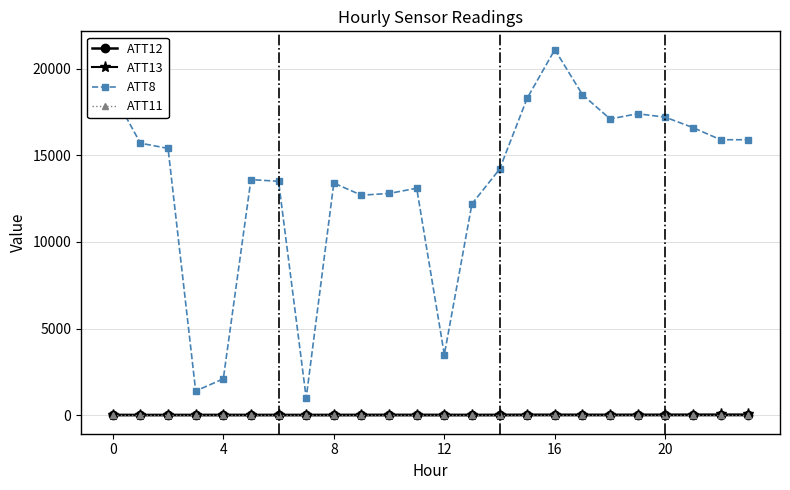

What is the value of the ATT13 point at the 1st from the left?

31.0